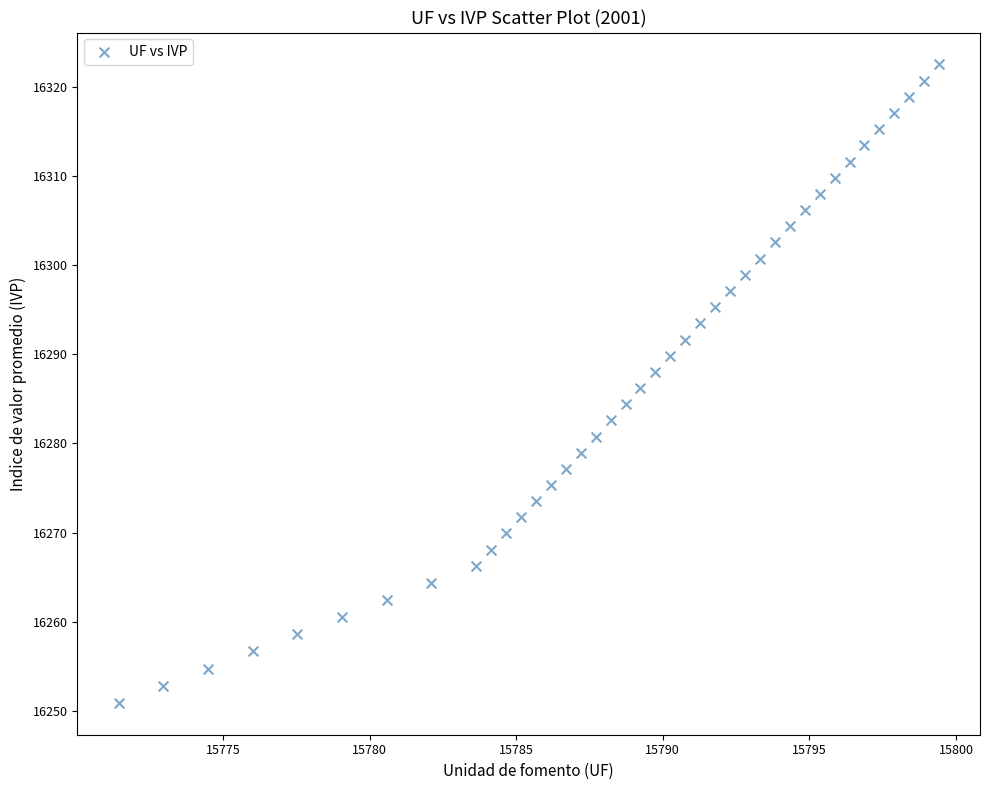

What is the range of Y values (max minus min)?

71.7